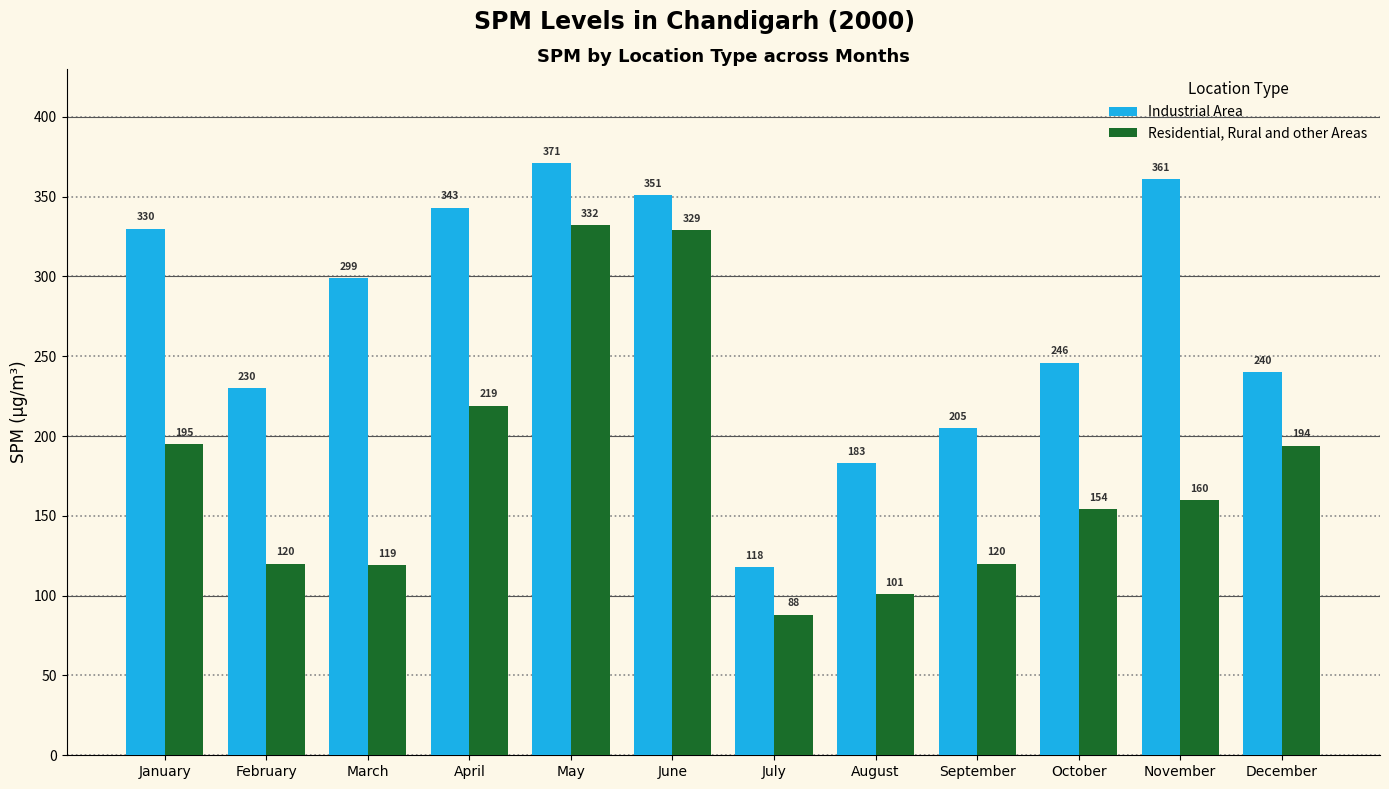

Rank the series at April from lowest to highest value.

Residential, Rural and other Areas, Industrial Area